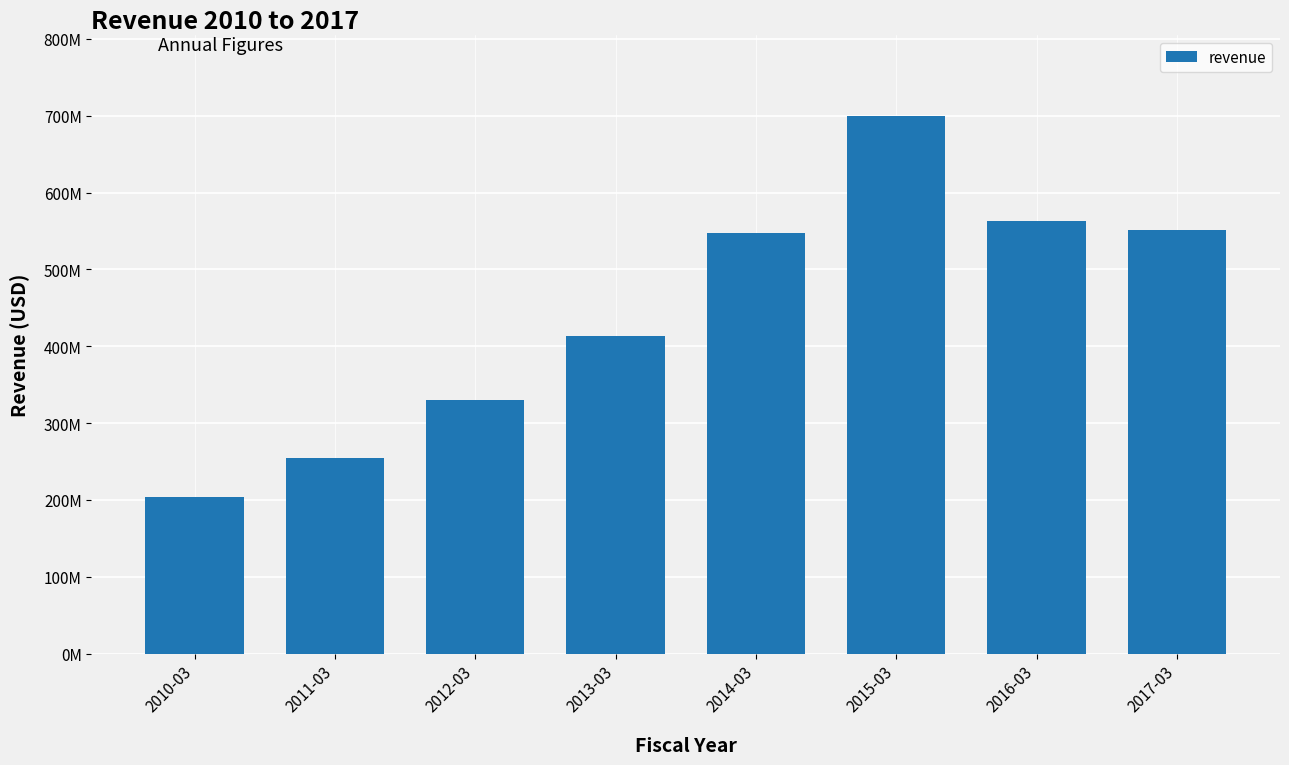

Does the chart contain any negative values?

No